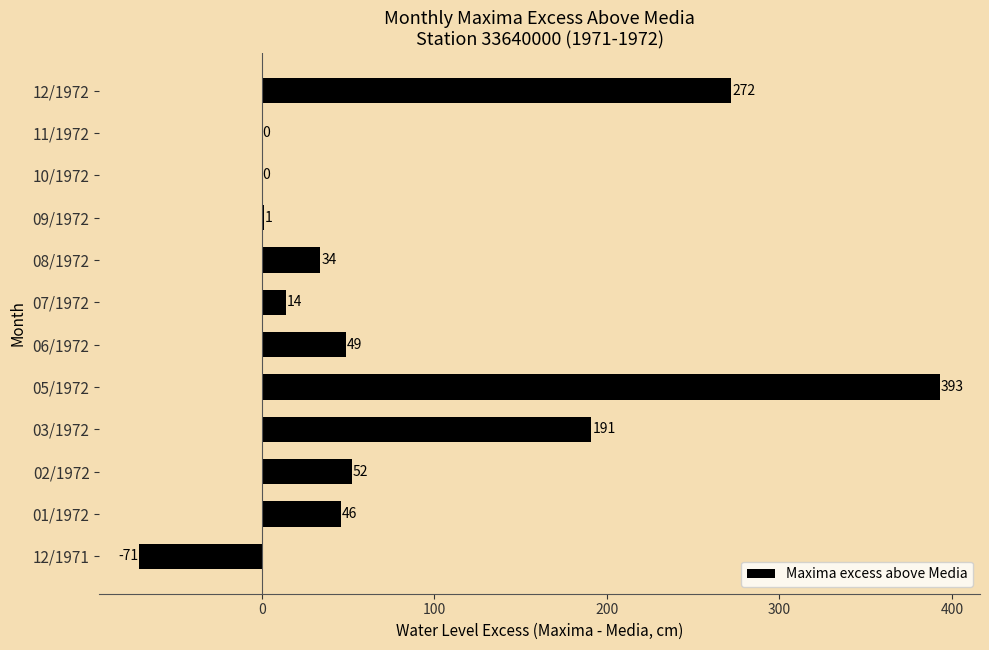

Which label corresponds to the largest value in the chart?

05/1972